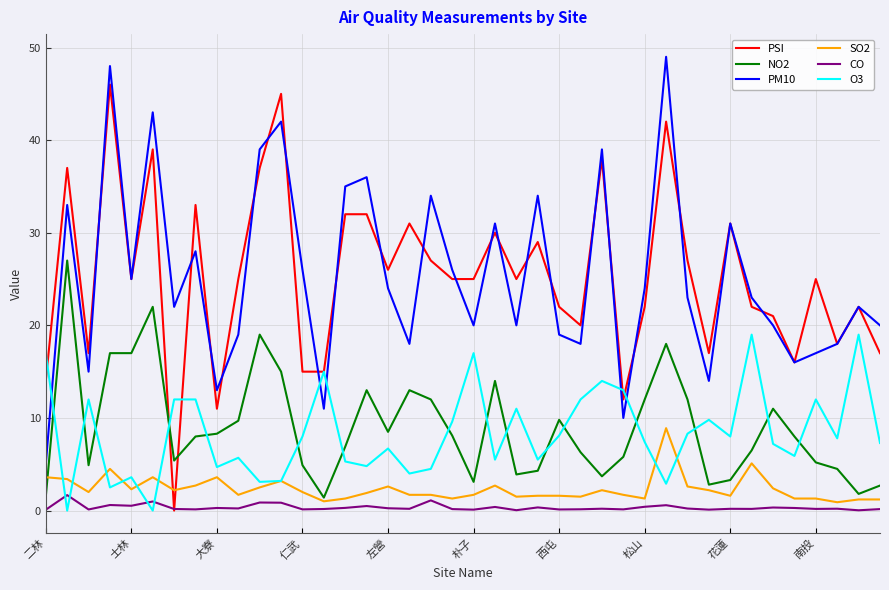

Rank the series by their maximum value, from lowest to highest.

CO, SO2, O3, NO2, PSI, PM10